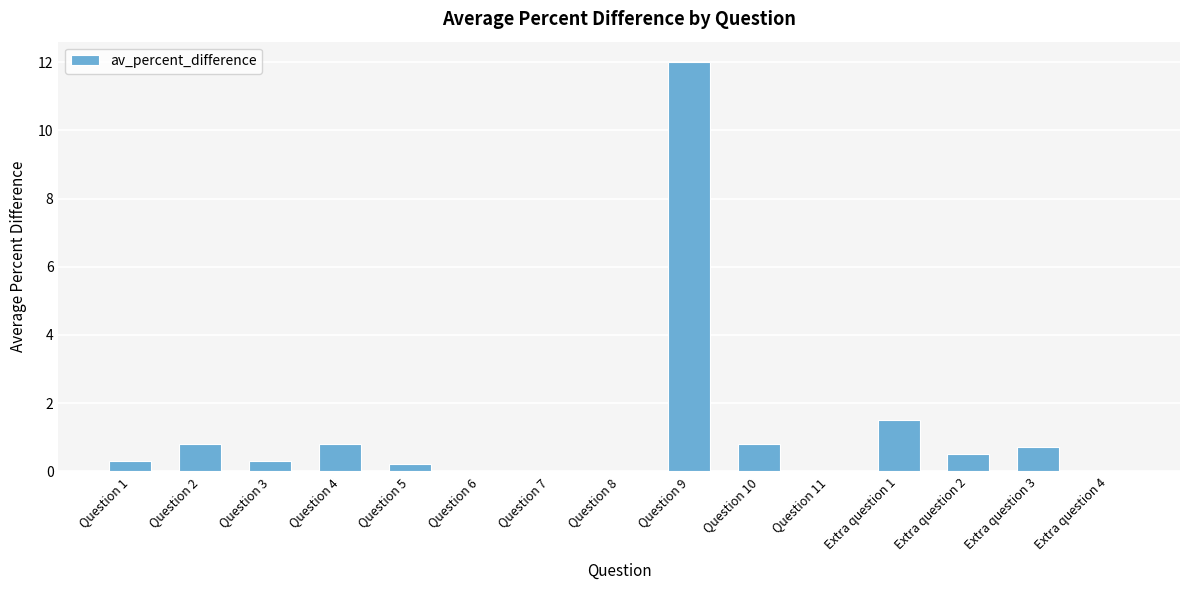

What is the average value?

1.2